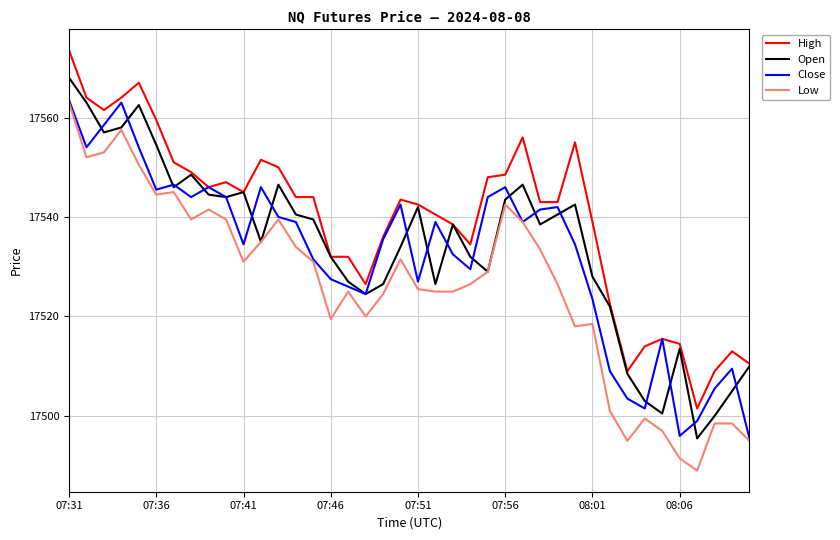

True or false: Low and High cross at least once.

False